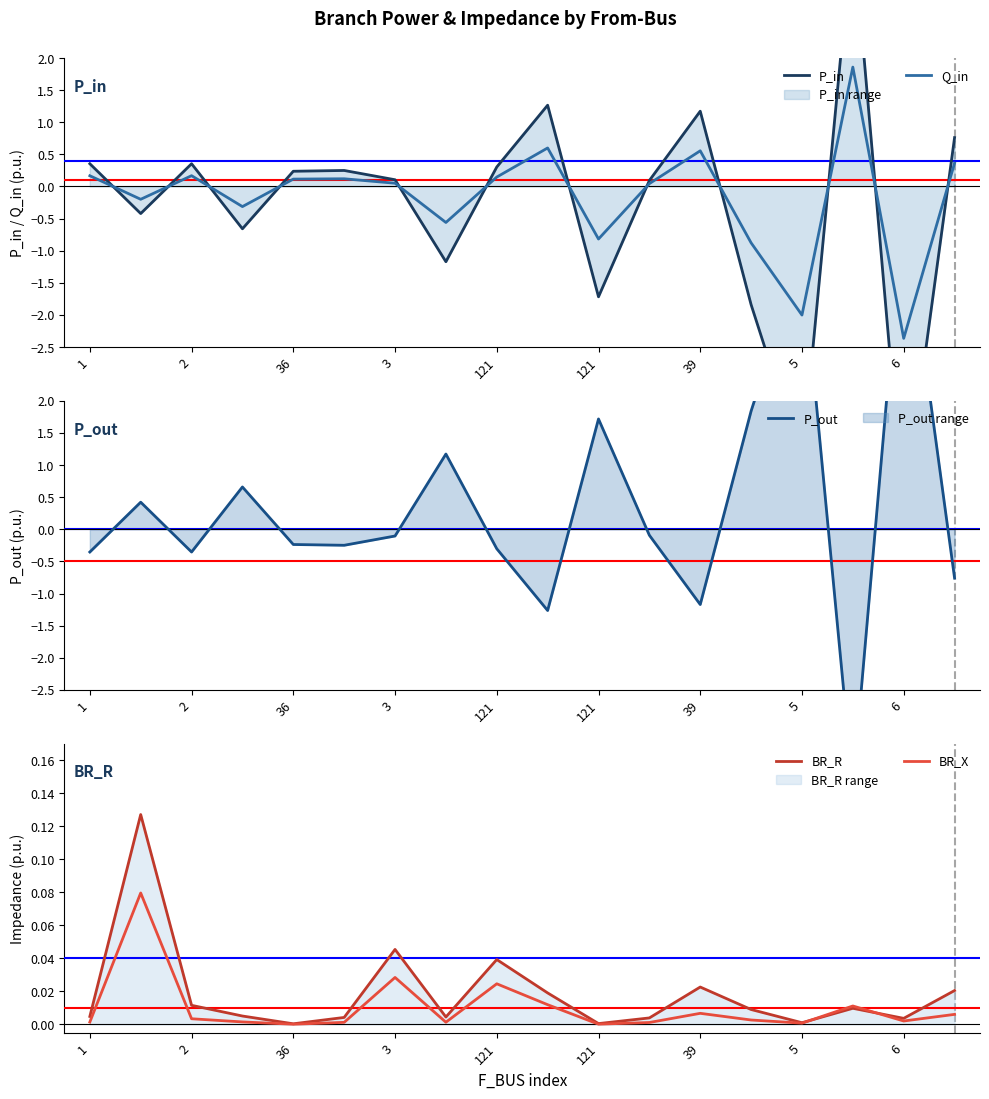

What is the difference between the second highest and minimum values in the Q_in series?

3.0